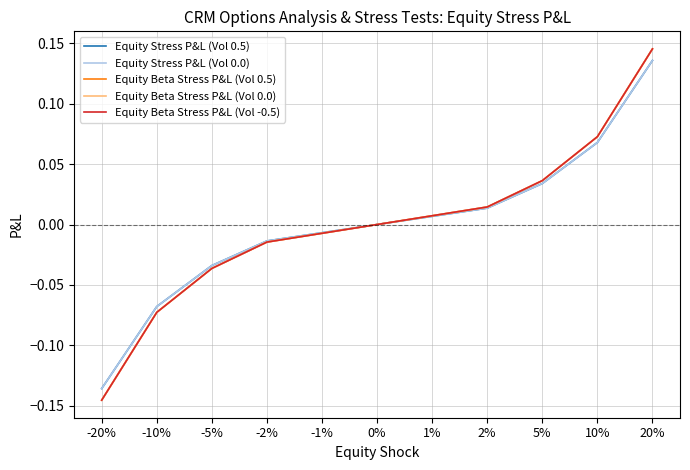

Is this an area chart (filled region under the line)?

No